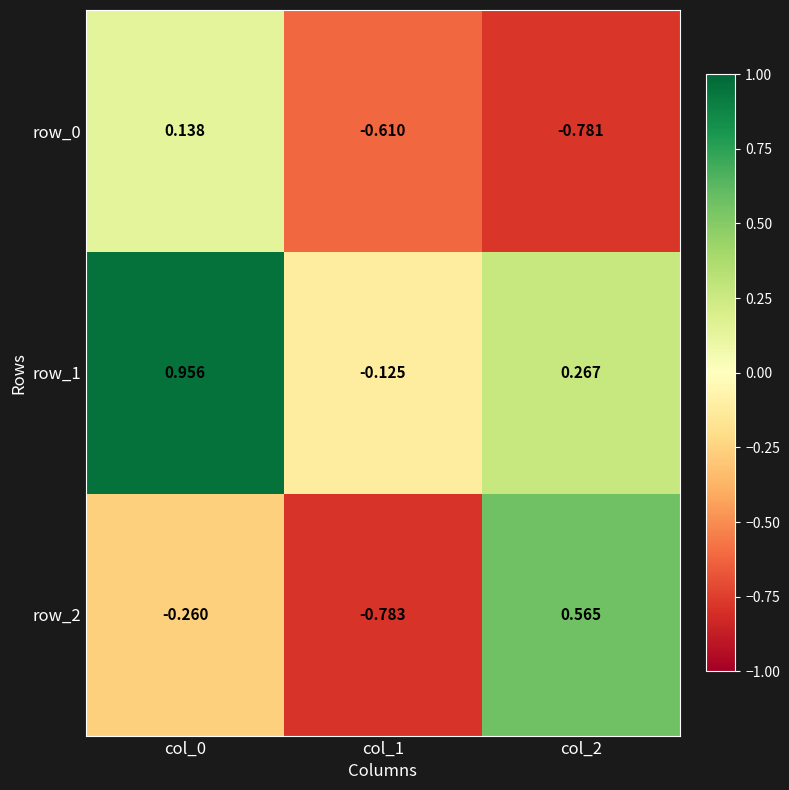

What is the difference between the maximum and minimum values in the row_1 series?

1.1